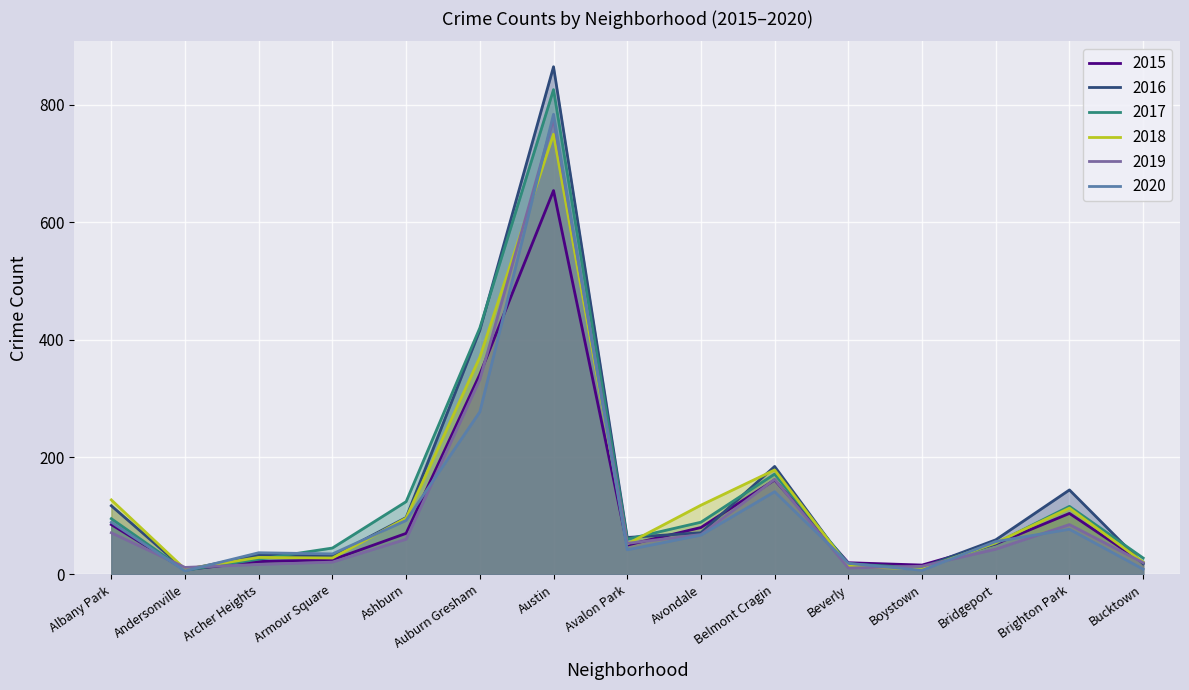

What are all the series names shown in the legend?

2015, 2016, 2017, 2018, 2019, 2020